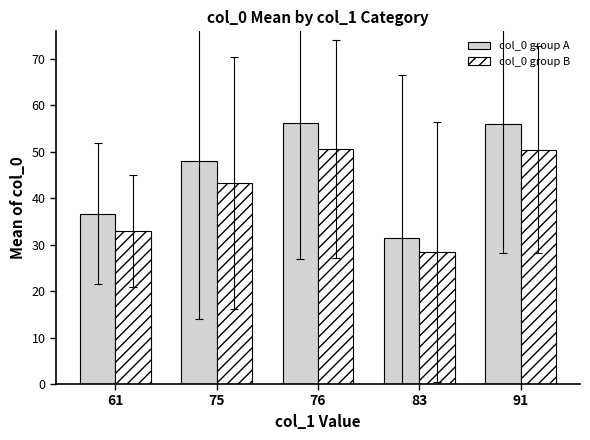

At which label does col_0 group B first exceed 43?

75